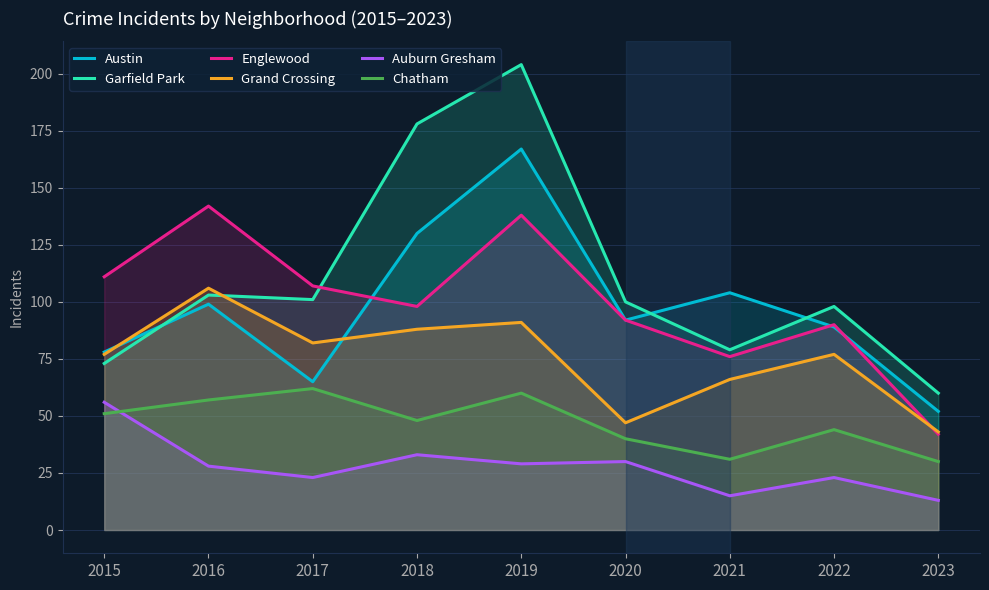

How many data points in Chatham are above 48?

4